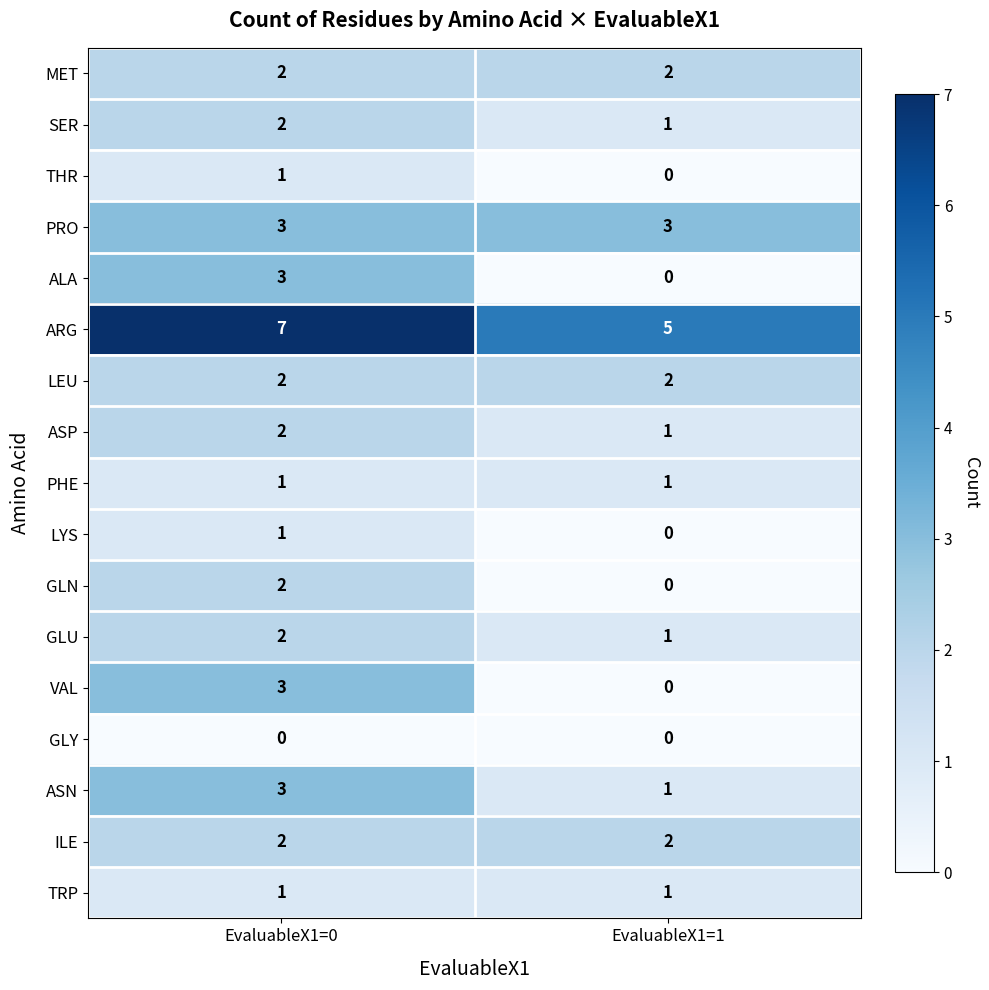

The value of GLY at EvaluableX1=1 is 0. True or false?

True